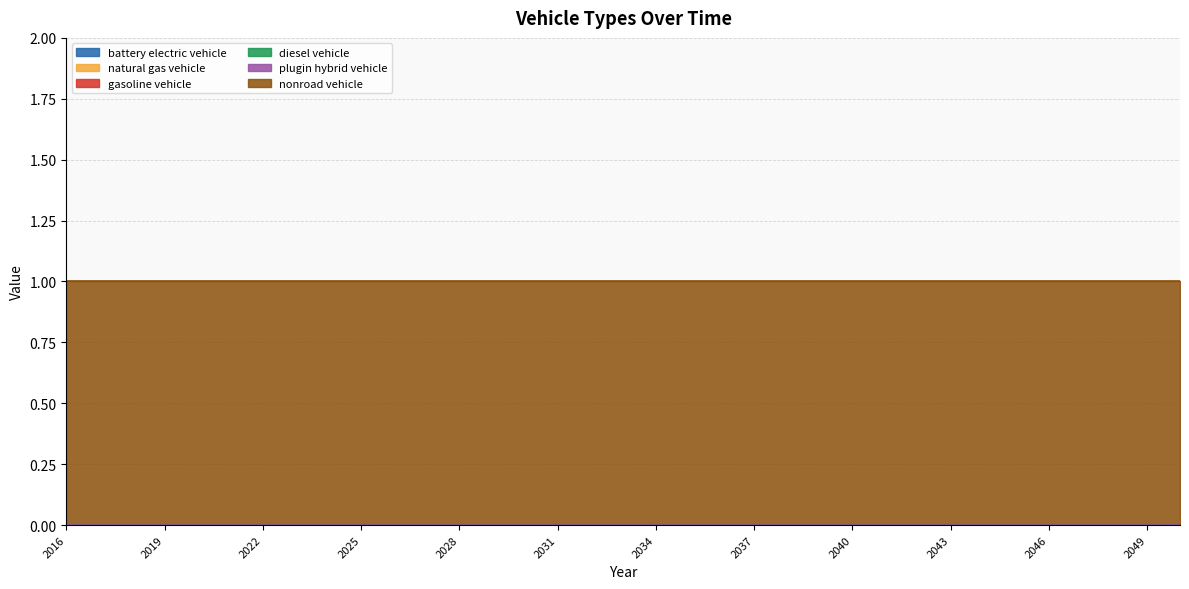

True or false: nonroad vehicle and natural gas vehicle cross at least once.

False